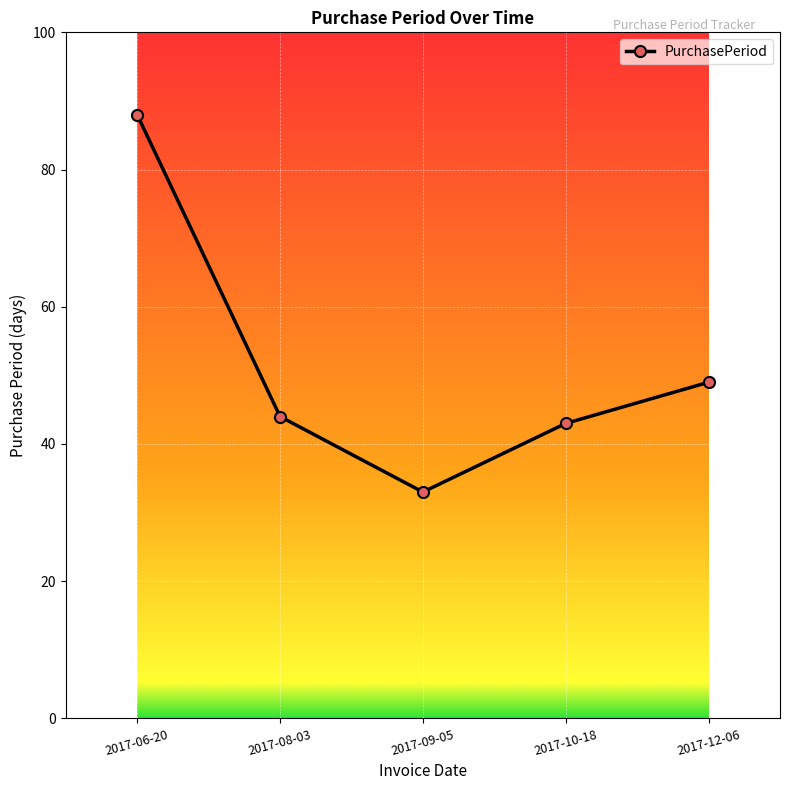

List the labels in order of value, largest first.

2017-06-20, 2017-12-06, 2017-08-03, 2017-10-18, 2017-09-05